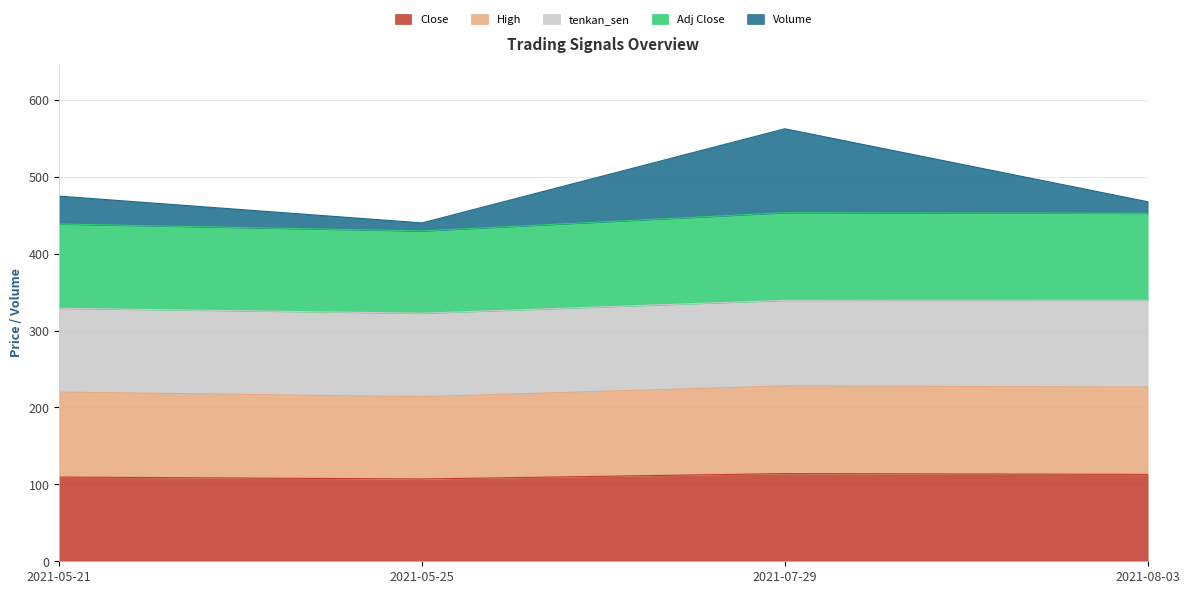

At which label does High first exceed 226?

2021-07-29